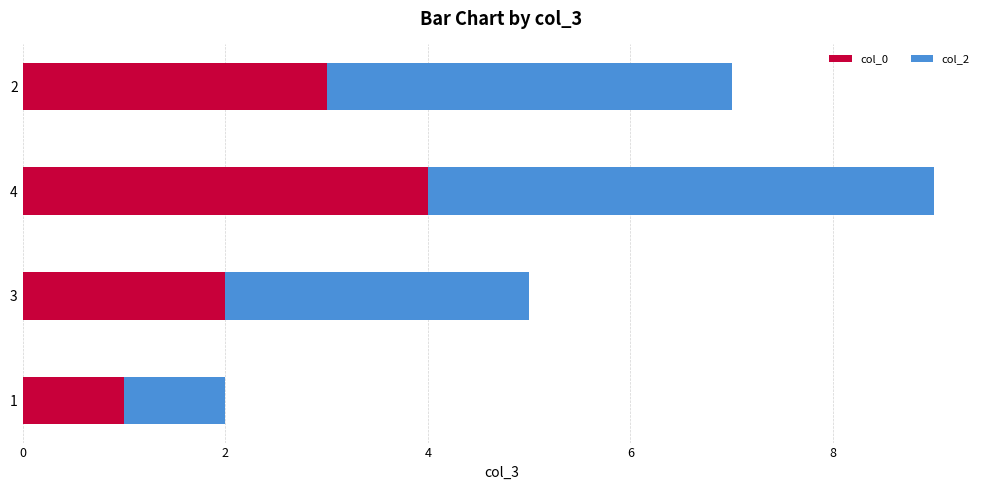

At which category is the sum across all series the highest?

4